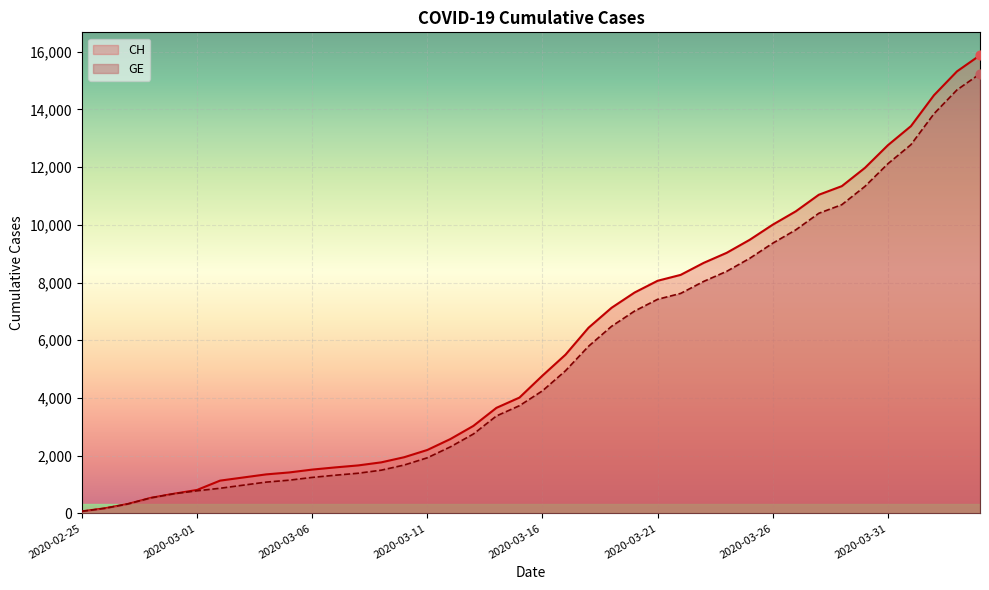

Which series reaches the minimum Y coordinate?

CH